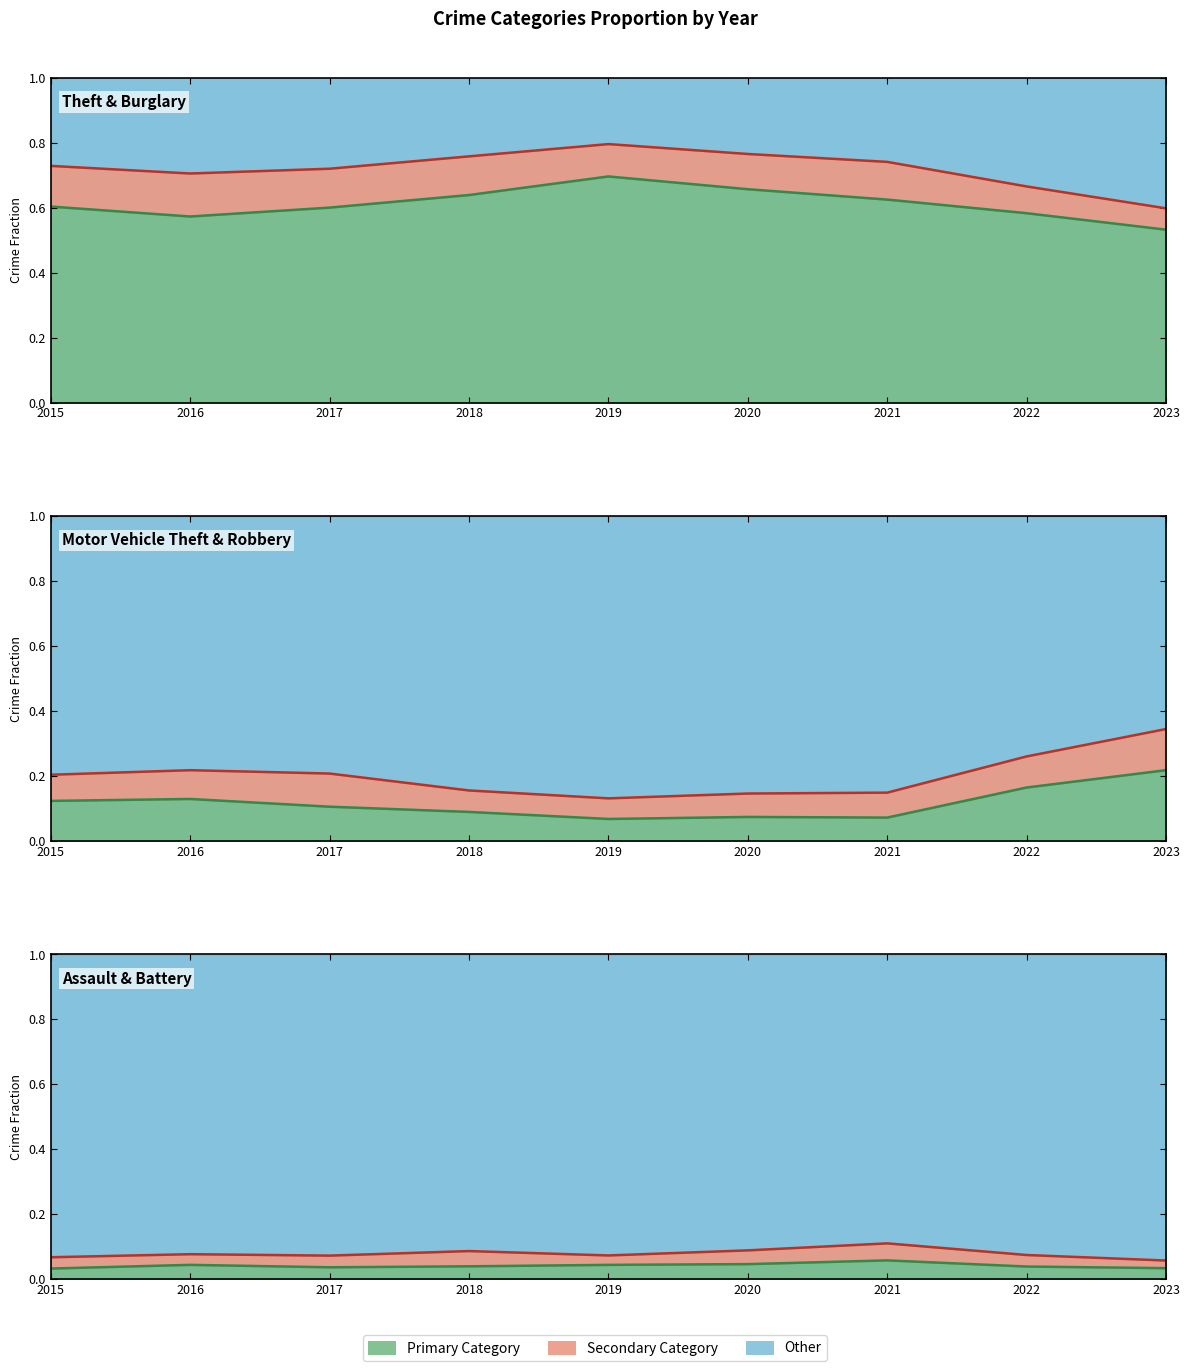

Rank the categories by Aggravated Battery line value from lowest to highest.

2023, 2015, 2017, 2019, 2022, 2016, 2018, 2020, 2021